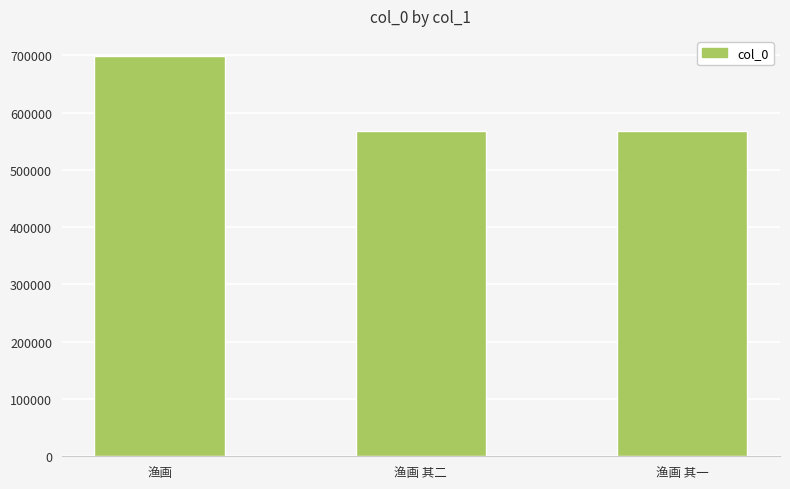

What is the sum of the values at 渔画 其二 and 渔画 其一?

1134277